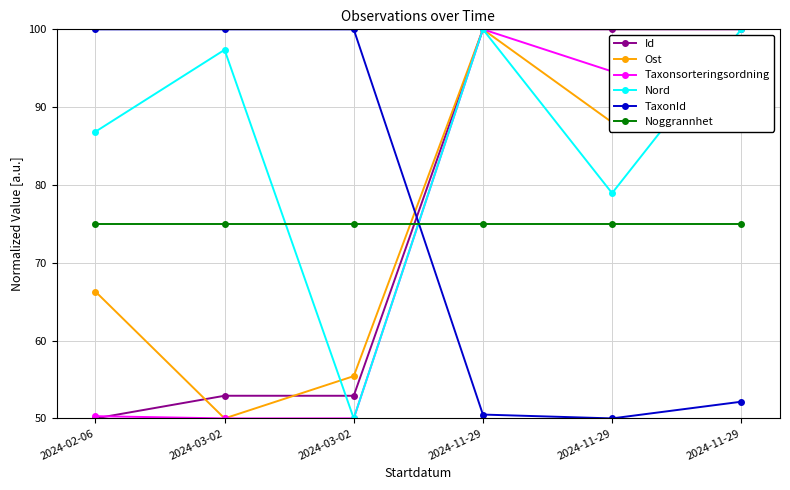

How many lines are shown in the chart?

6